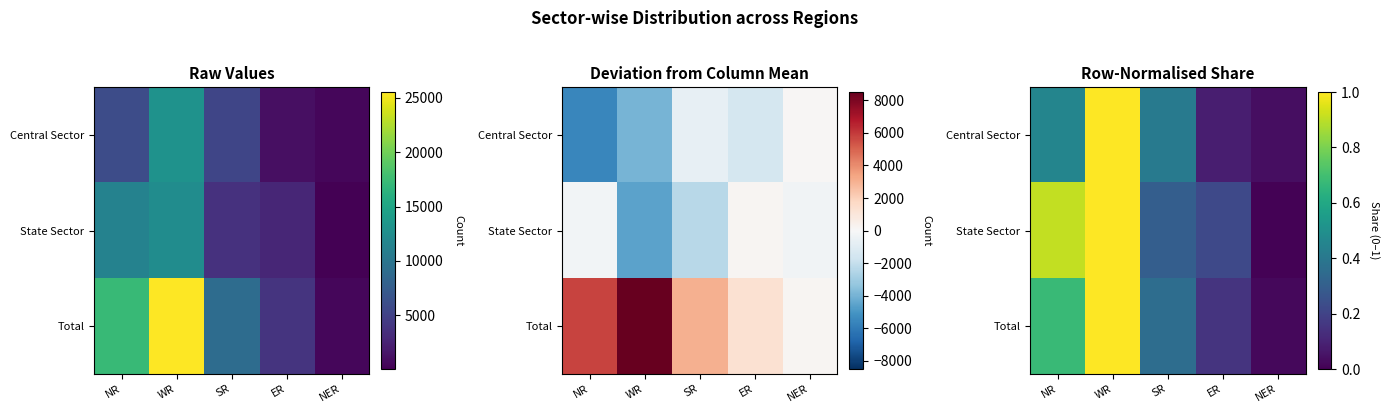

The Total series shows 0.2 at ER. True or false?

True